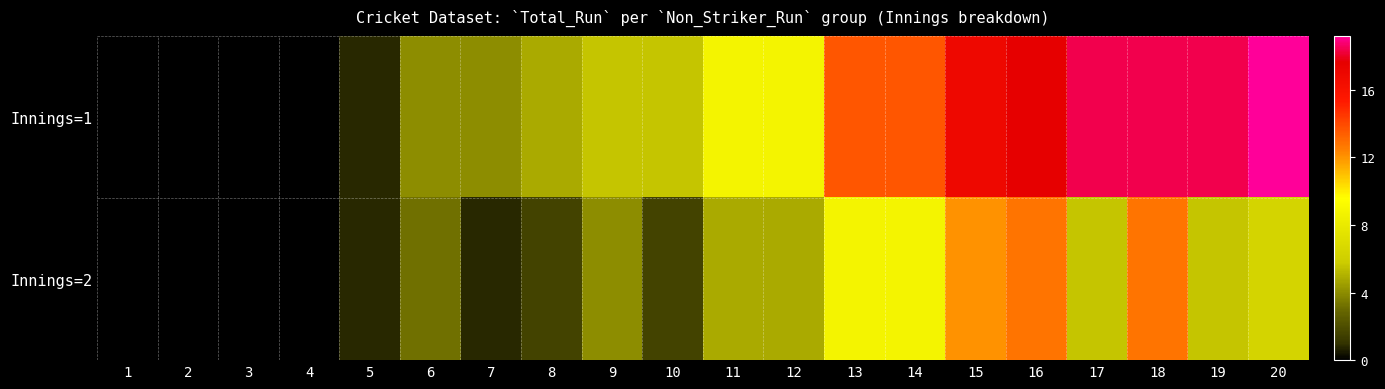

What is the greatest value displayed?

24